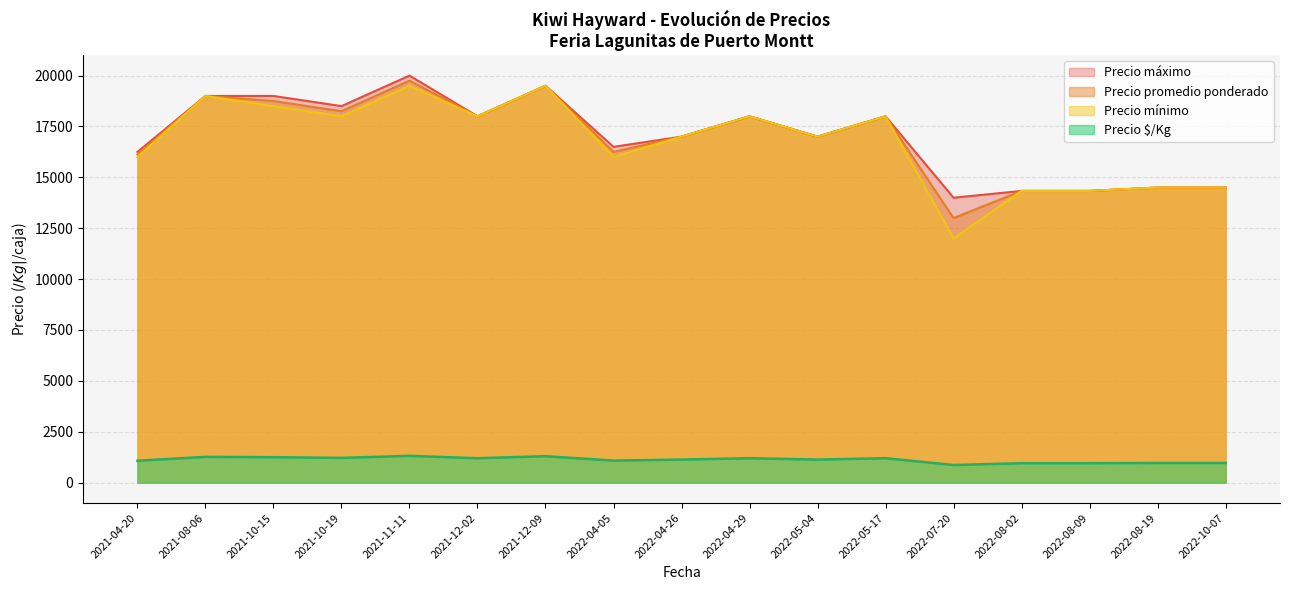

What is the minimum value for Precio $/Kg?

867.0